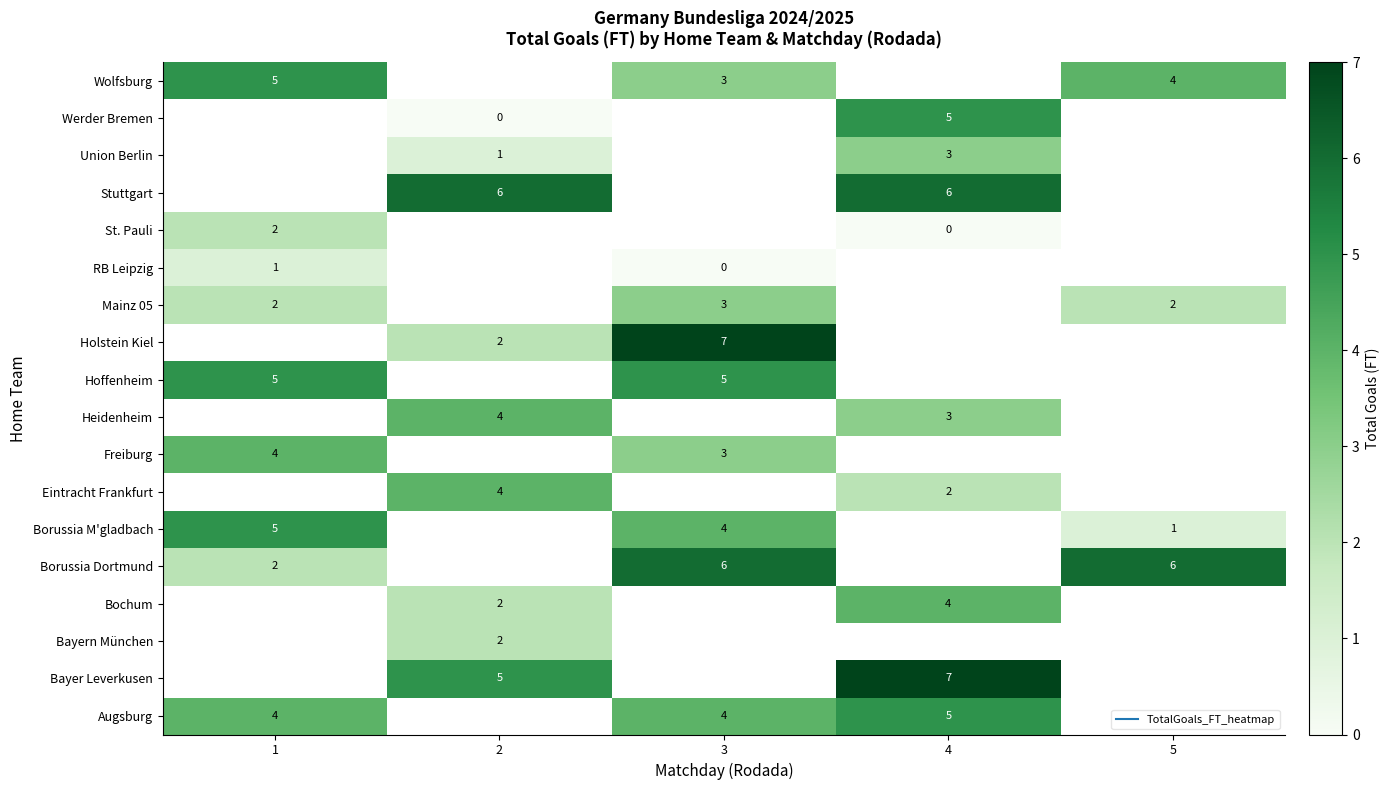

True or false: Stuttgart has a value of 9.1 at 4.

False